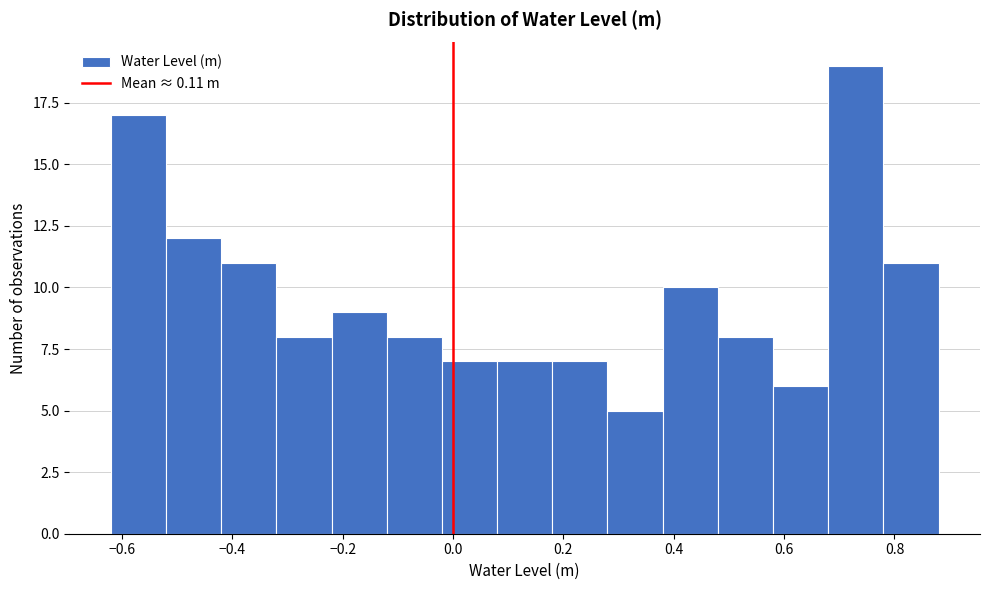

Reading left to right, list every bar in this chart as the range it spans on the x-axis followed by its height. The values are not printed on the chart, so give them approximately, as read against the axis.

-0.62 to -0.52: 17
-0.52 to -0.42: 12
-0.42 to -0.32: 11
-0.32 to -0.22: 8
-0.22 to -0.12: 9
-0.12 to -0.02: 8
-0.02 to 0.08: 7
0.08 to 0.18: 7
0.18 to 0.28: 7
0.28 to 0.38: 5
0.38 to 0.48: 10
0.48 to 0.58: 8
0.58 to 0.68: 6
0.68 to 0.78: 19
0.78 to 0.88: 11